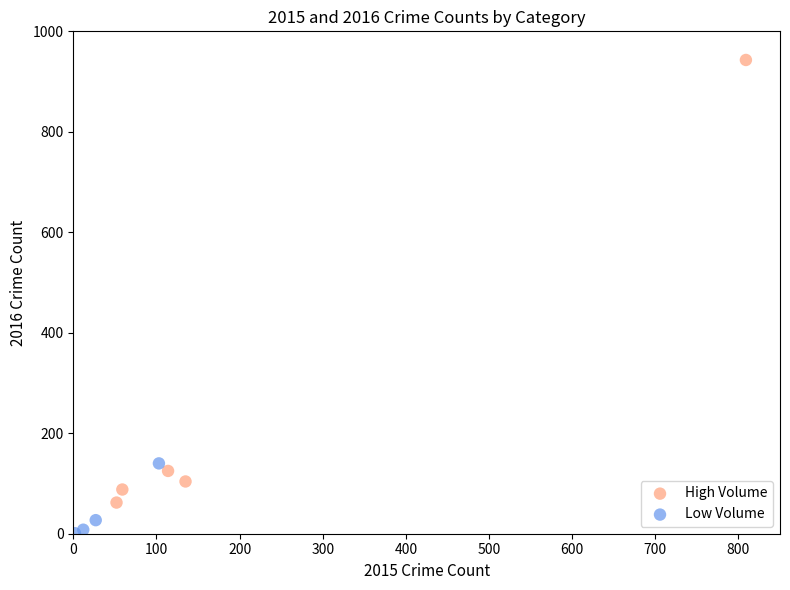

Which series has the largest Y range (max minus min)?

High Volume